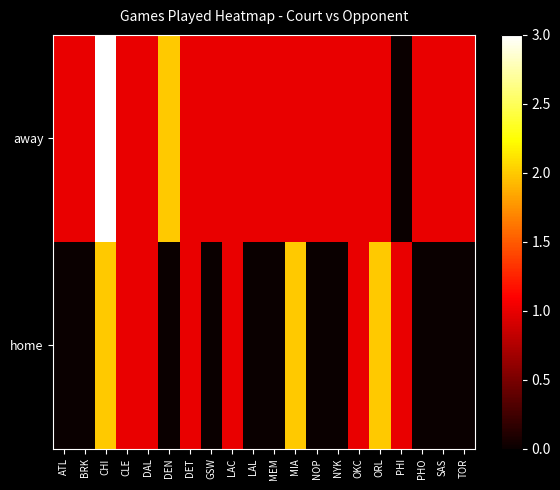

Reading left to right, transcribe all the data shown in this chart.

away: ATL=1	BRK=1	CHI=3	CLE=1	DAL=1	DEN=2	DET=1	GSW=1	LAC=1	LAL=1	MEM=1	MIA=1	NOP=1	NYK=1	OKC=1	ORL=1	PHI=0	PHO=1	SAS=1	TOR=1
home: ATL=0	BRK=0	CHI=2	CLE=1	DAL=1	DEN=0	DET=1	GSW=0	LAC=1	LAL=0	MEM=0	MIA=2	NOP=0	NYK=0	OKC=1	ORL=2	PHI=1	PHO=0	SAS=0	TOR=0